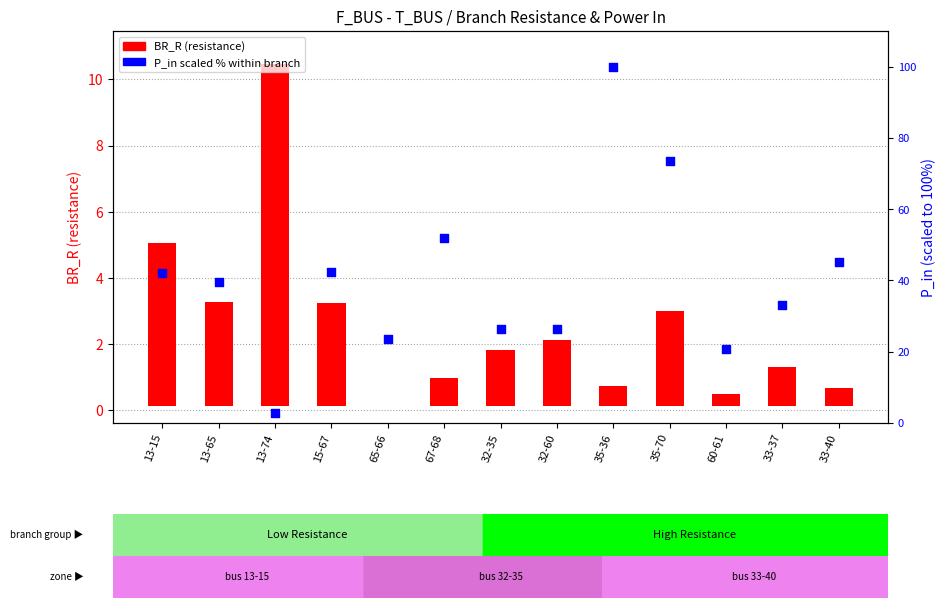

Which series reaches the minimum Y coordinate?

BR_R